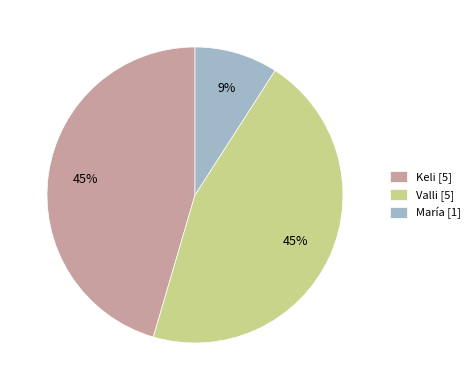

Which category has the smallest portion of the pie?

María